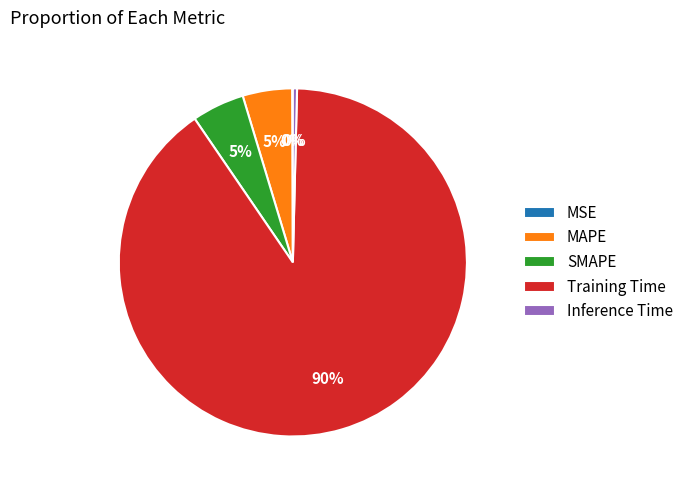

To the nearest percent, what is the difference between the largest and smallest slice percentages?

90%